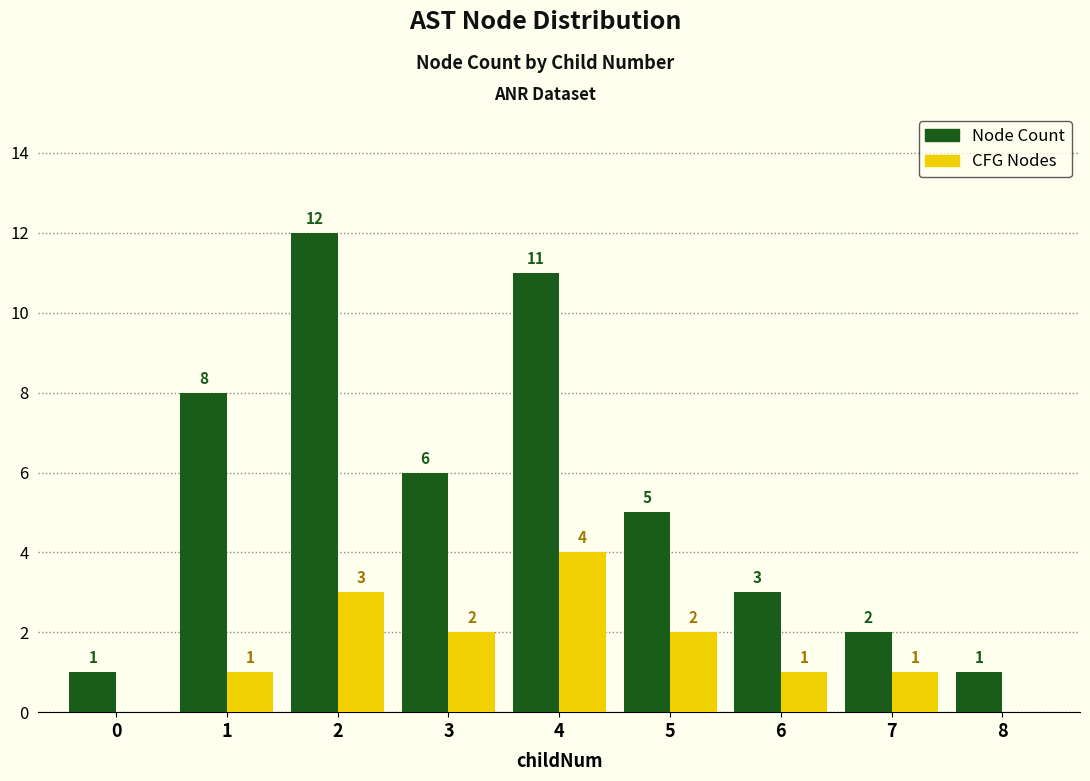

What is the total value across all series at 5?

7